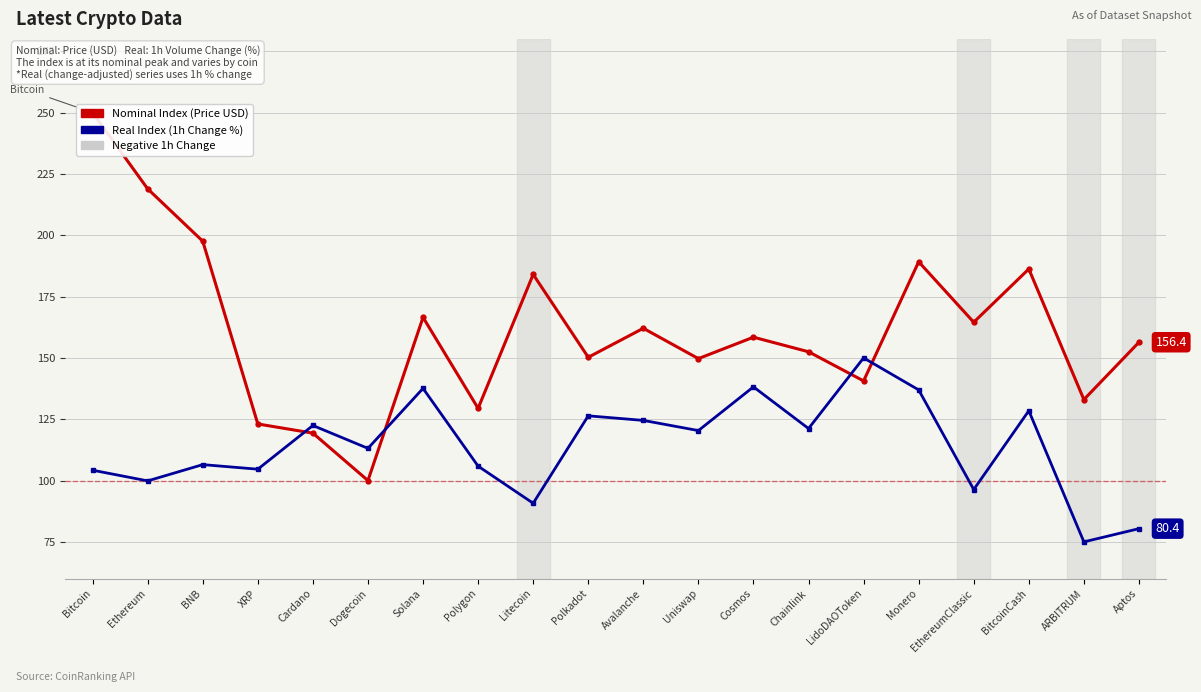

Which series ends up on top after the final intersection of Nominal Index (Price USD) and Real Index (1h Change %)?

Nominal Index (Price USD)